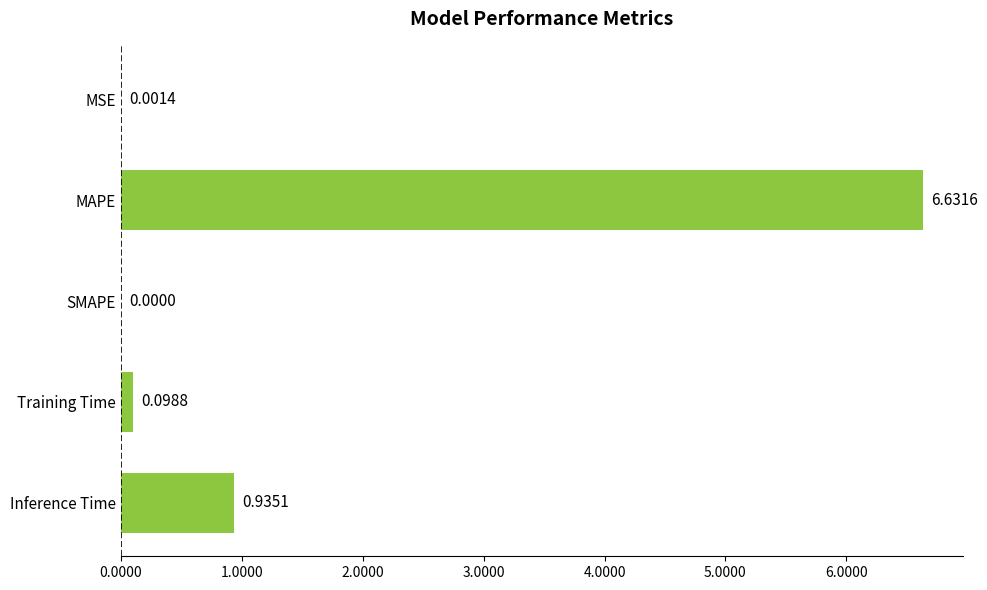

What is the change in value from MAPE to Training Time?

-6.5